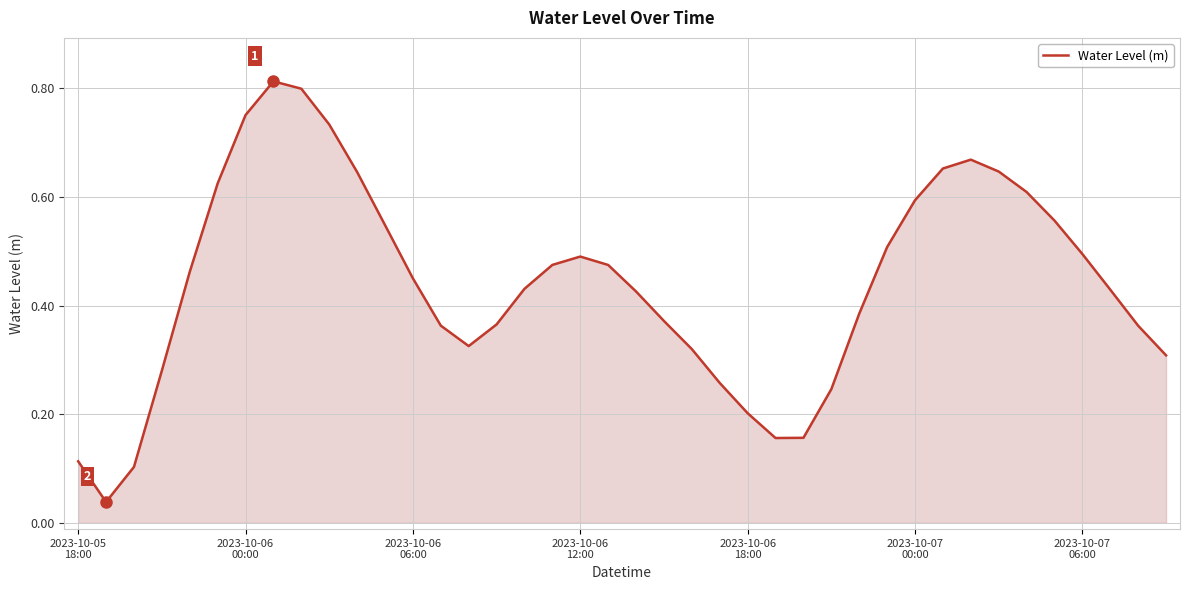

What is the maximum value shown in the chart?

0.8